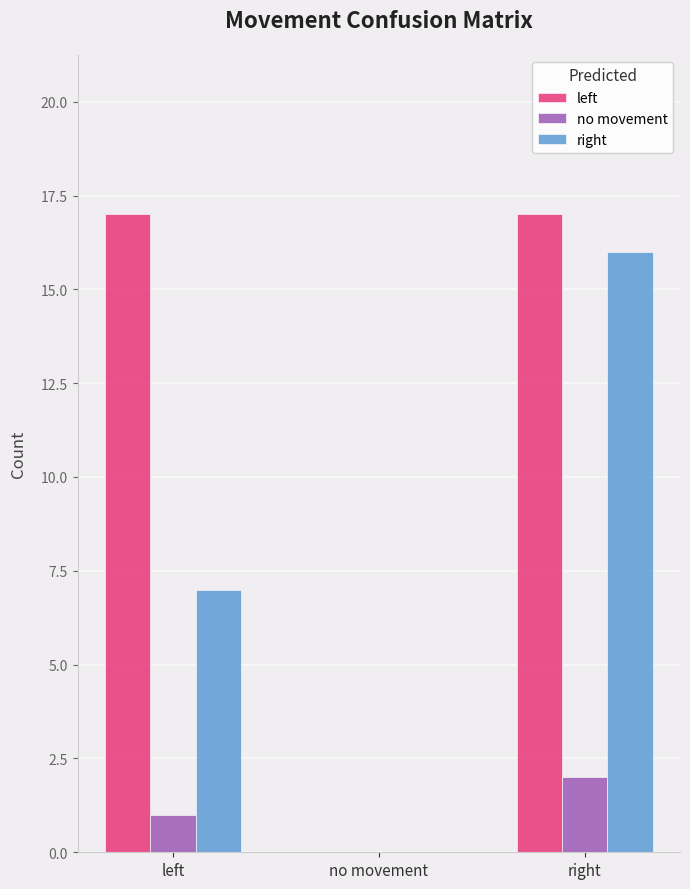

At which category is the sum across all series the highest?

right